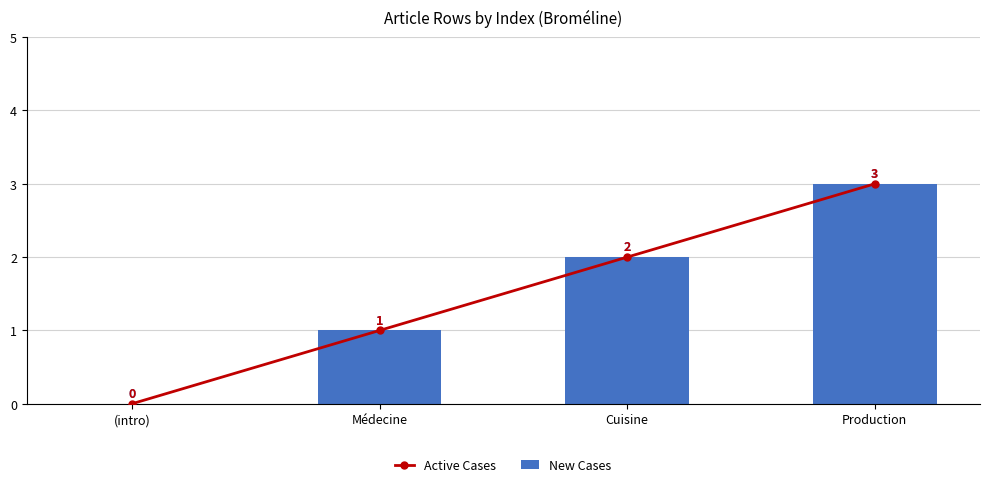

At which category does the chart reach its peak across all series?

Production